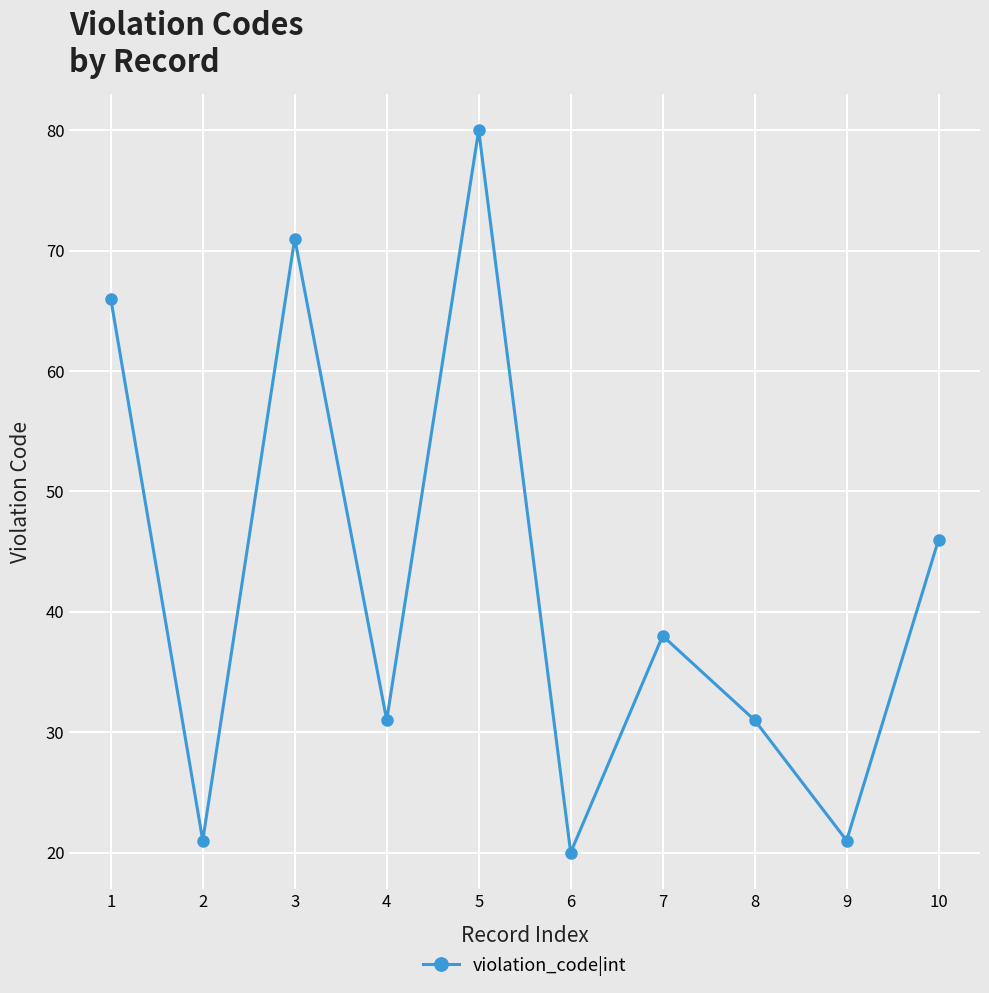

Count the number of data series in this chart.

1